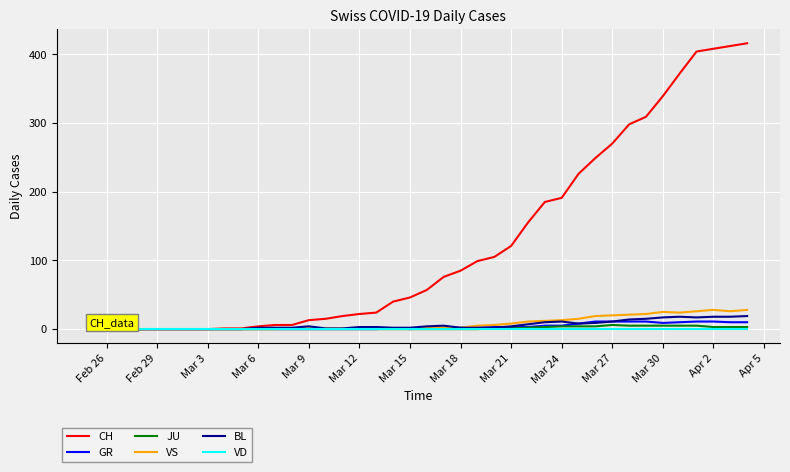

Which series has the largest total across all categories?

CH